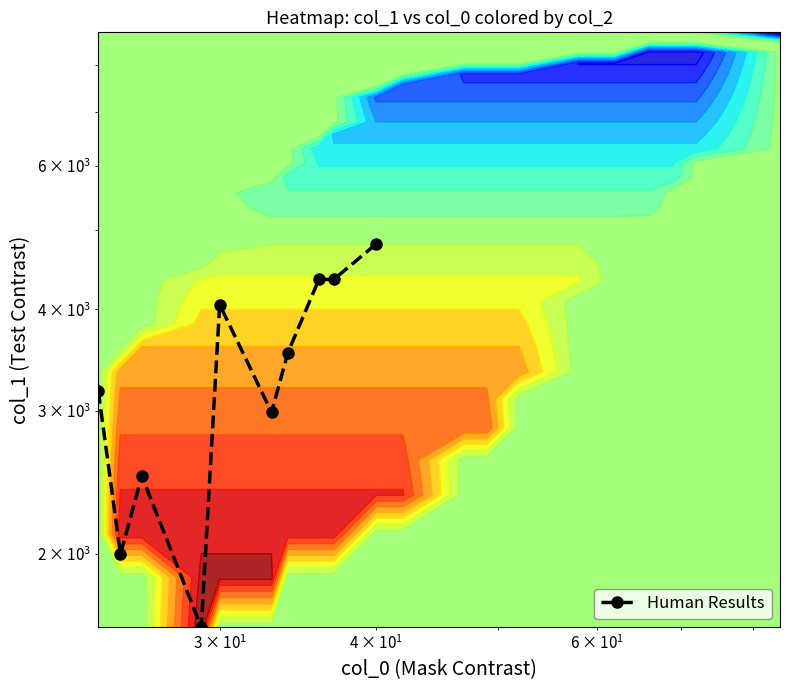

Reading left to right, extract all data points from this chart.

3172	1998	2493	1624	4052	2986	3534	4352	4352	4812